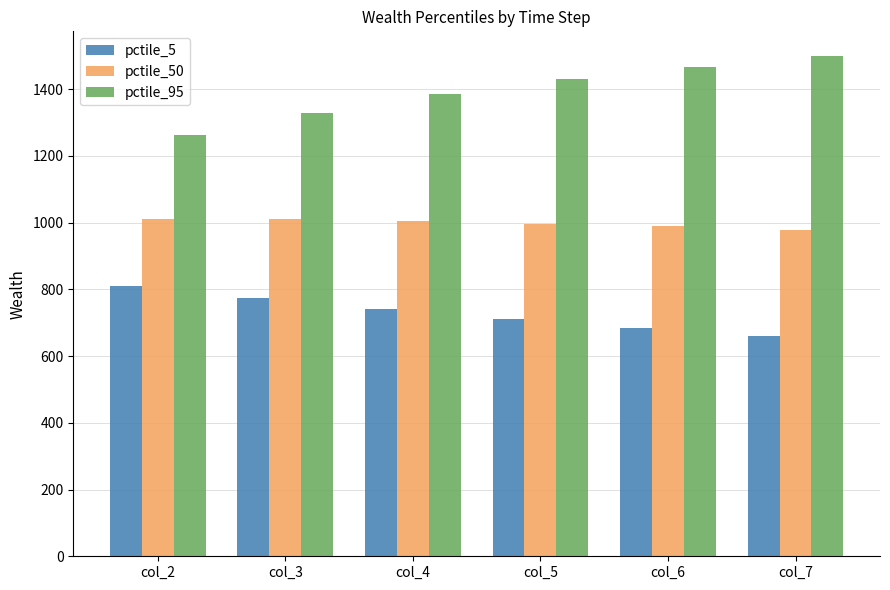

What is the minimum value shown in the chart?

659.1